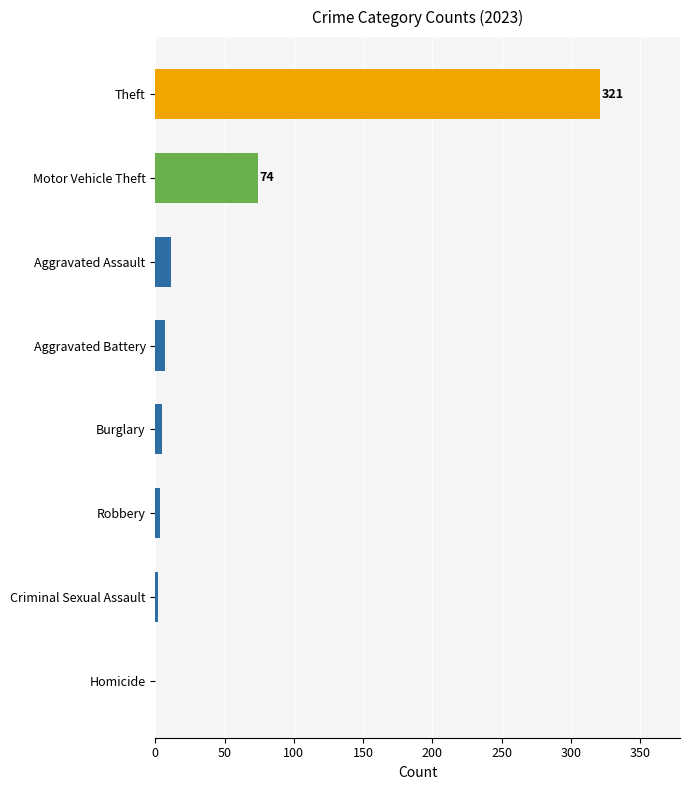

How many data points in 2020 are above 4?

3